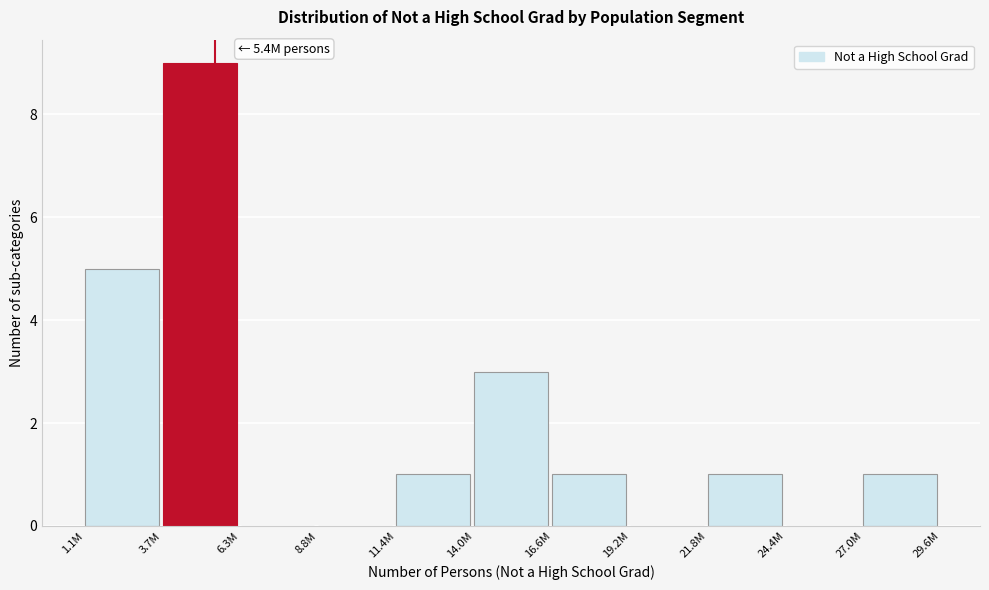

Reading left to right, list all the values displayed in this chart.

1.1M=5	3.7M=9	6.3M=0	8.8M=0	11.4M=1	14.0M=3	16.6M=1	19.2M=0	21.8M=1	24.4M=0	27.0M=1